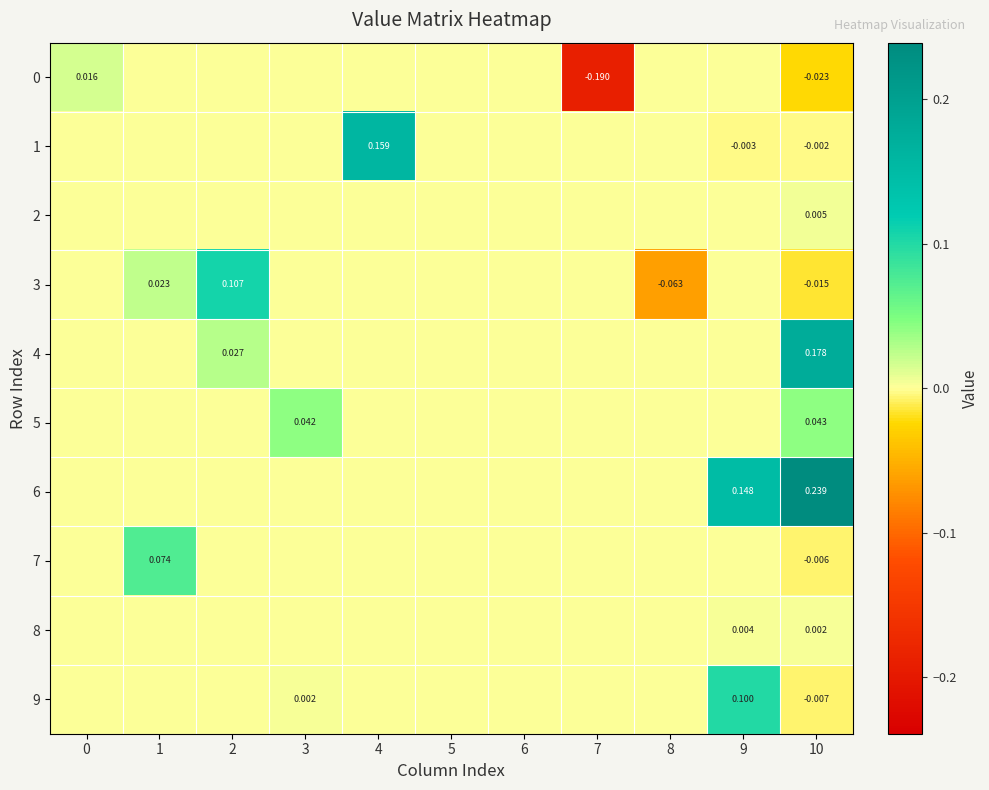

Is the value of 1 at 0 greater than the value of 2 at 10?

No